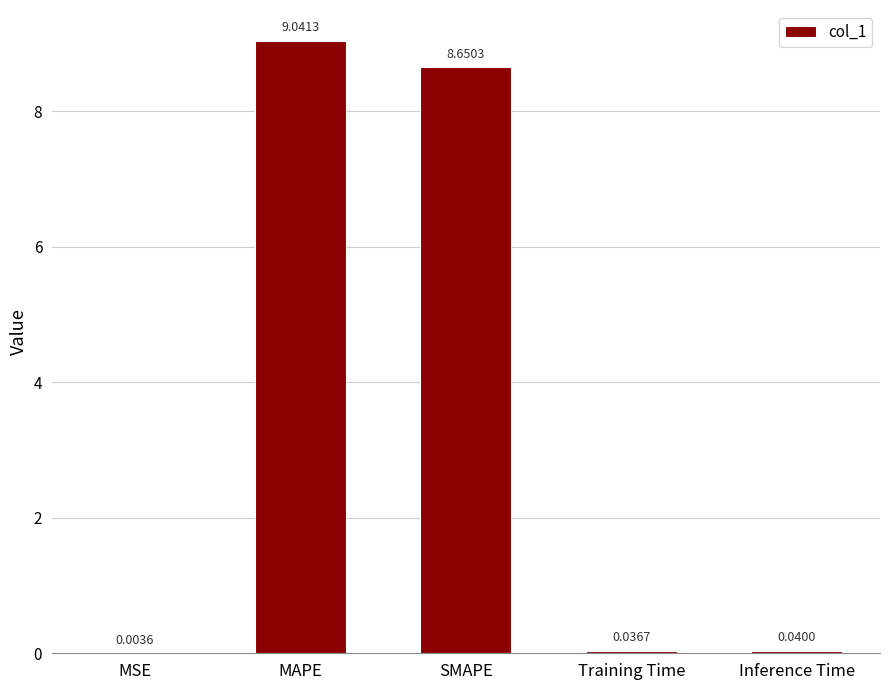

Is it true that the value at SMAPE is 2.1?

False